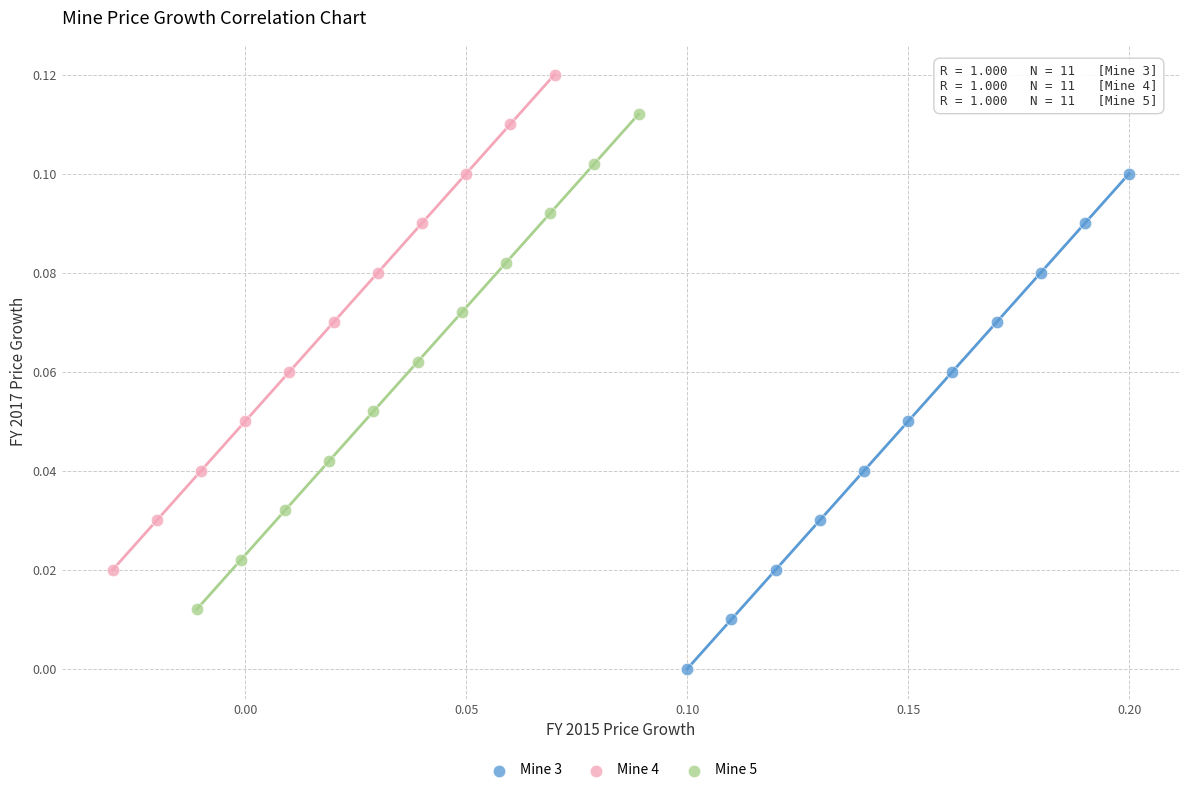

Which series contains the highest Y value?

Mine 4